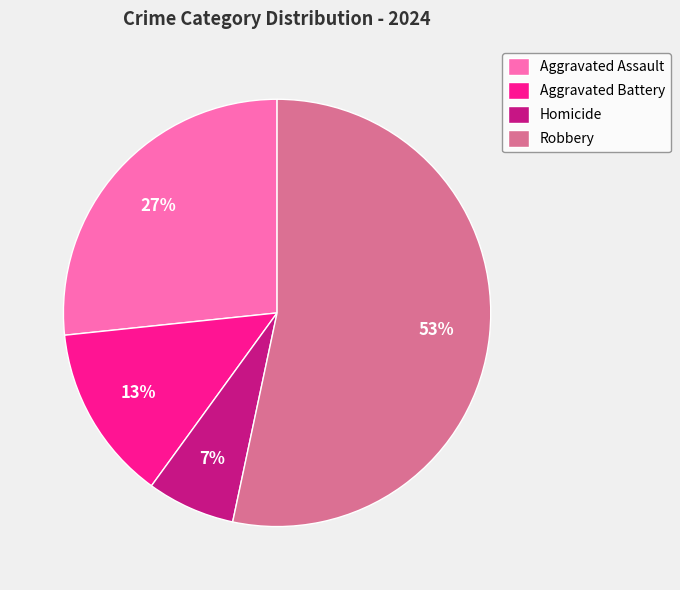

Is there any slice that represents more than half of the pie?

Yes